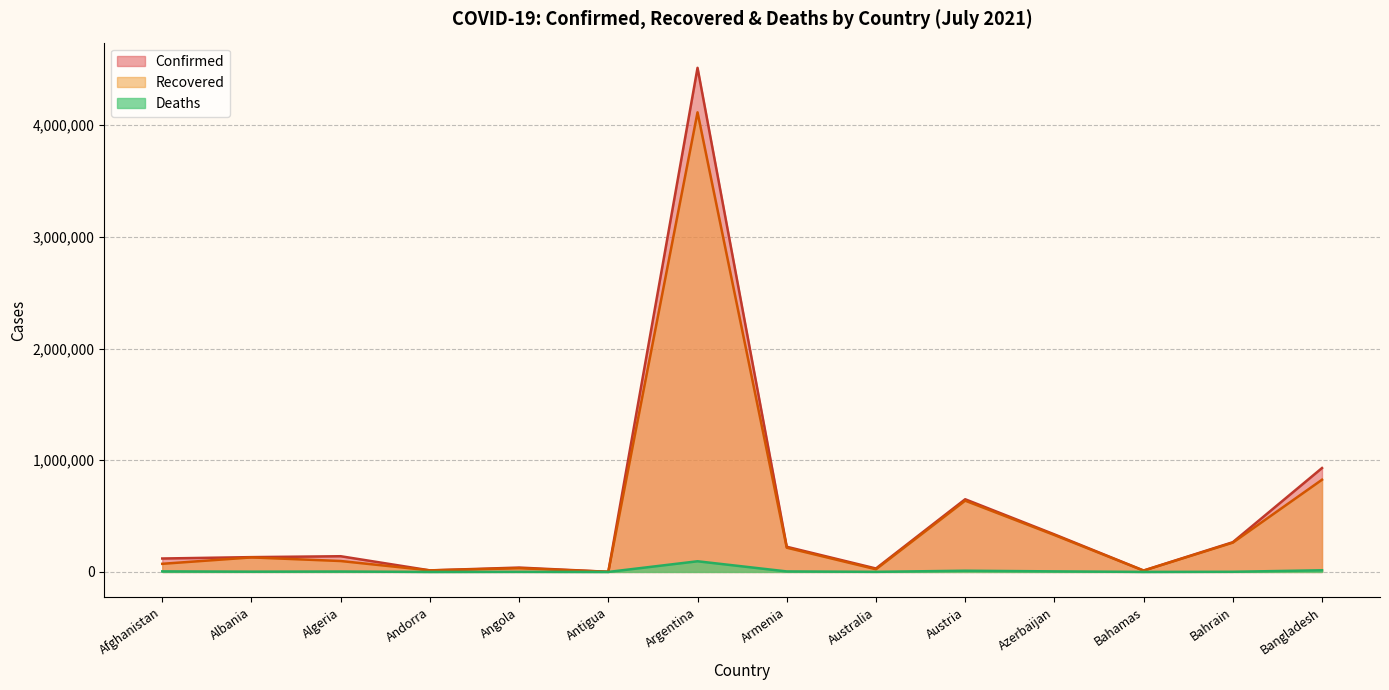

True or false: Recovered has more than 1 points higher than both neighbors.

True